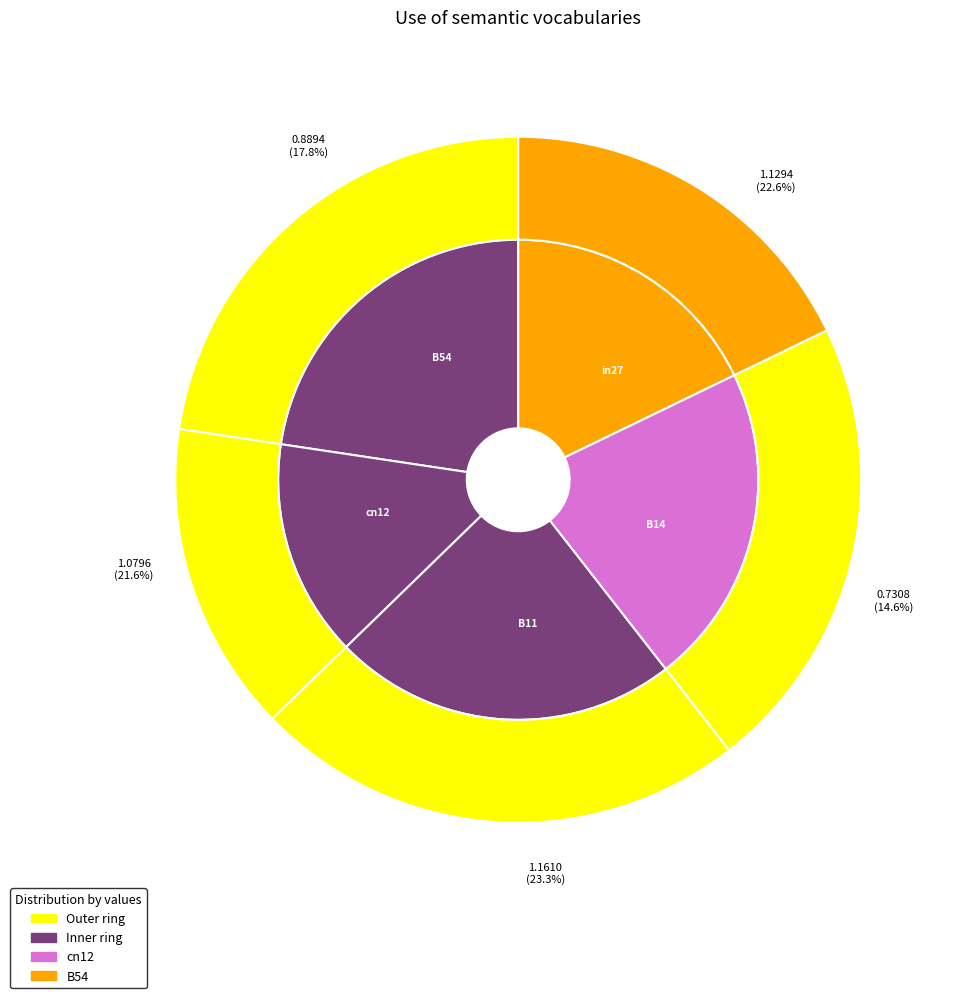

The in27 slice represents 33% of the pie. True or false?

False